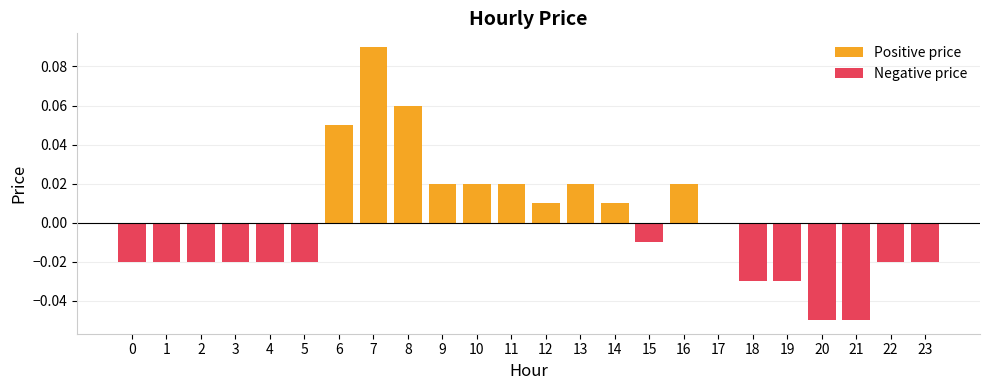

What are all the series names shown in the legend?

Positive price, Negative price